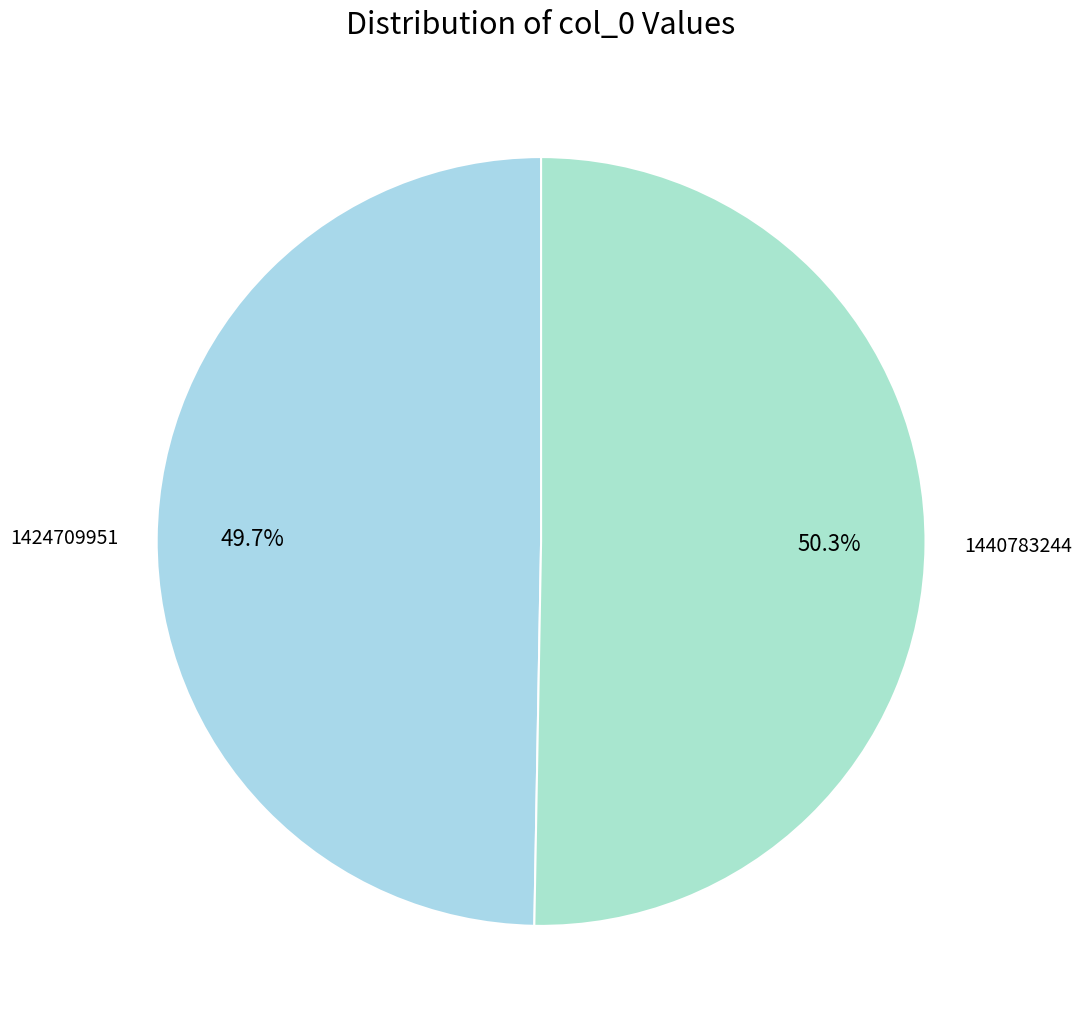

How many slices are in this pie chart?

2